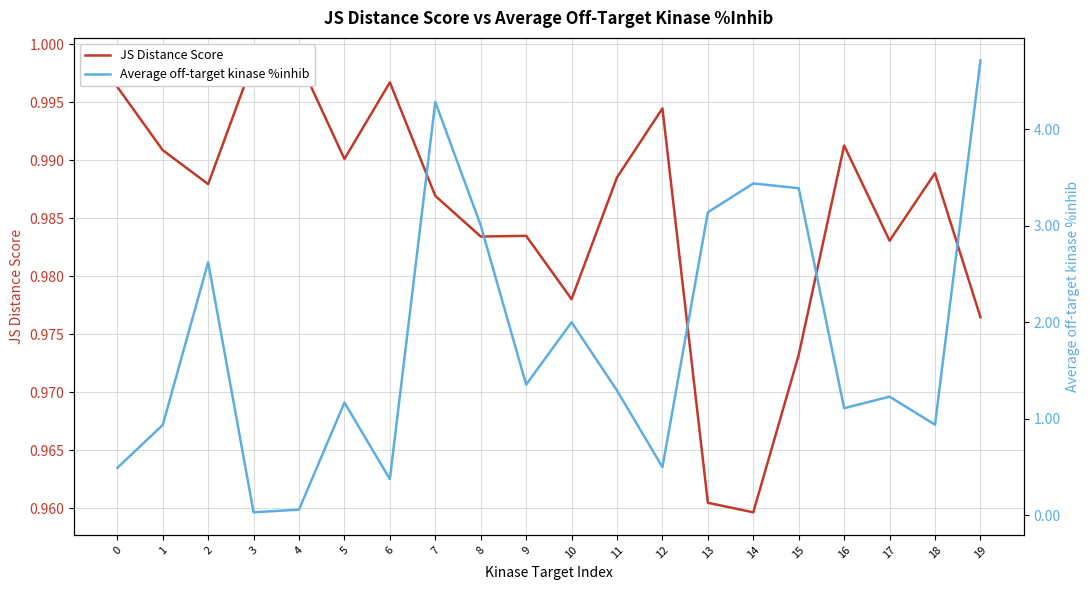

Reading left to right, transcribe all the data shown in this chart.

JS Distance Score: 0=1.0	1=1.0	2=1.0	3=1.0	4=1.0	5=1.0	6=1.0	7=1.0	8=1.0	9=1.0	10=1.0	11=1.0	12=1.0	13=1.0	14=1.0	15=1.0	16=1.0	17=1.0	18=1.0	19=1.0
Average off-target kinase %inhib: 0=0.5	1=0.9	2=2.6	3=0.0	4=0.1	5=1.2	6=0.4	7=4.3	8=3.0	9=1.4	10=2.0	11=1.3	12=0.5	13=3.1	14=3.4	15=3.4	16=1.1	17=1.2	18=0.9	19=4.7